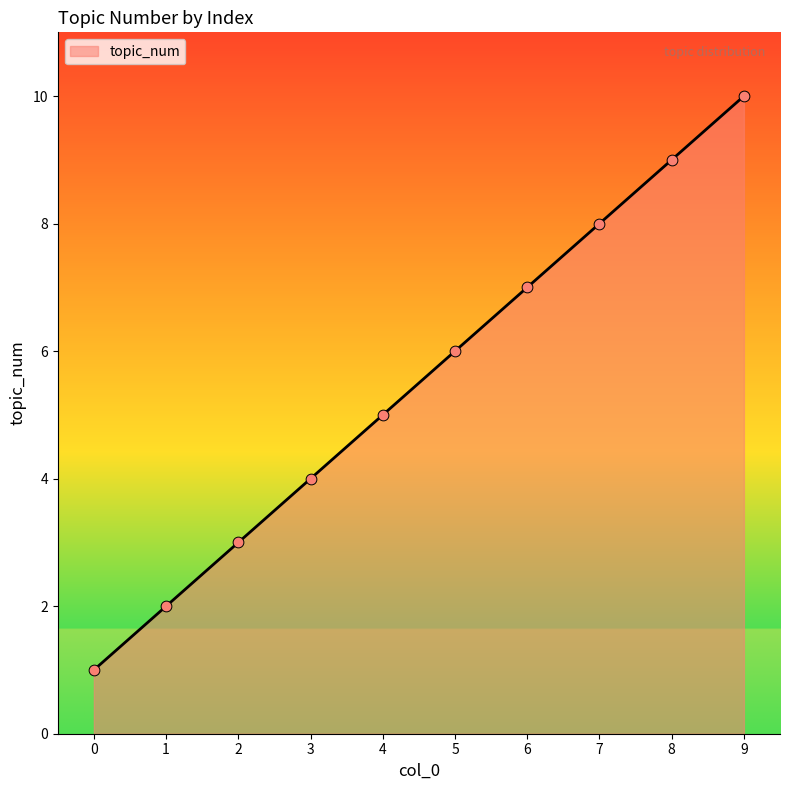

Between 5 and 3, which is larger?

5